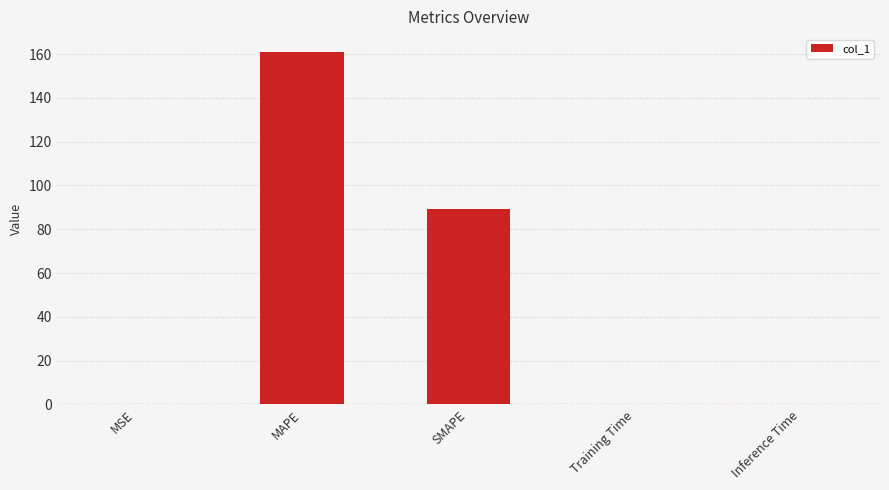

Is it true that the value at MAPE is 161.0?

True